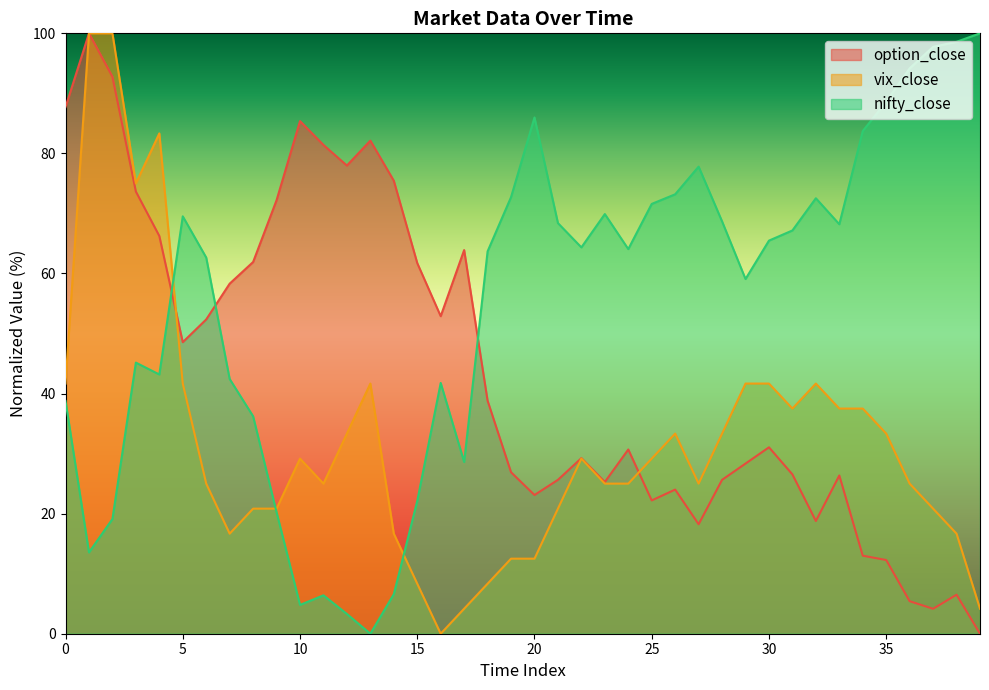

At how many categories does at least one series exceed 20?

40